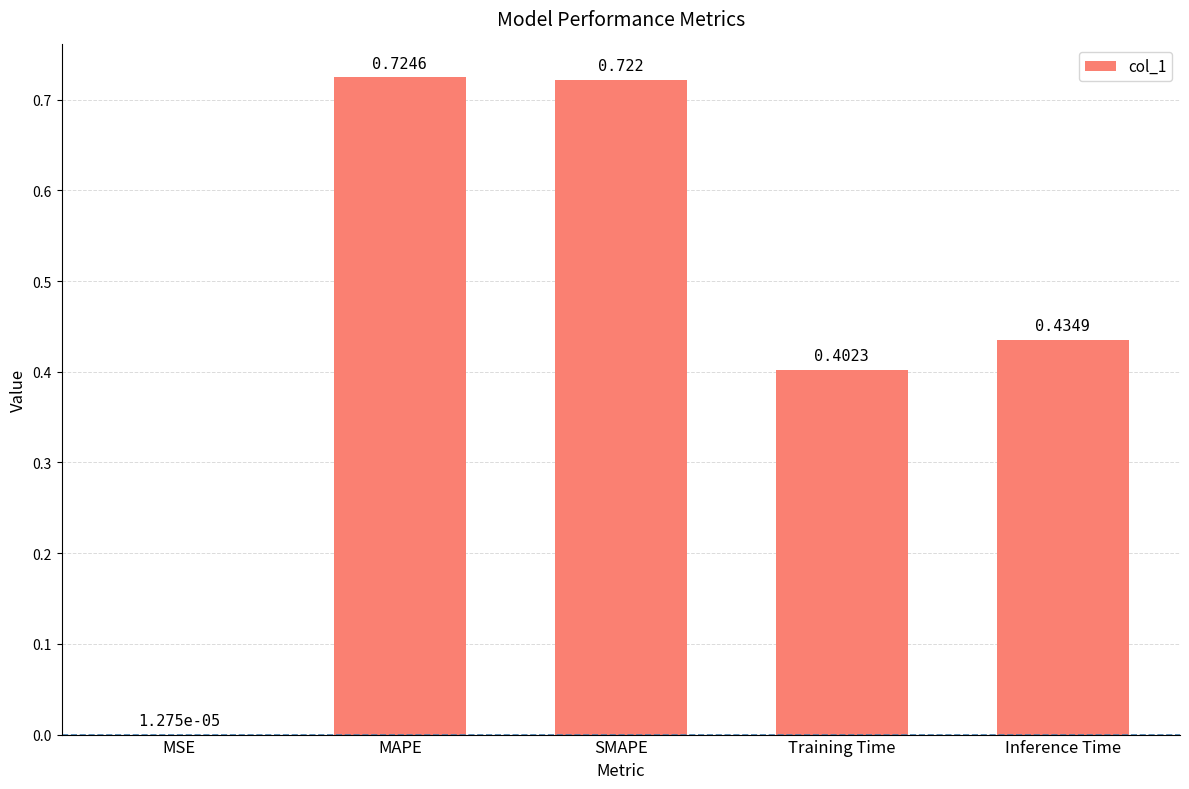

At which category does the chart reach its peak across all series?

MAPE